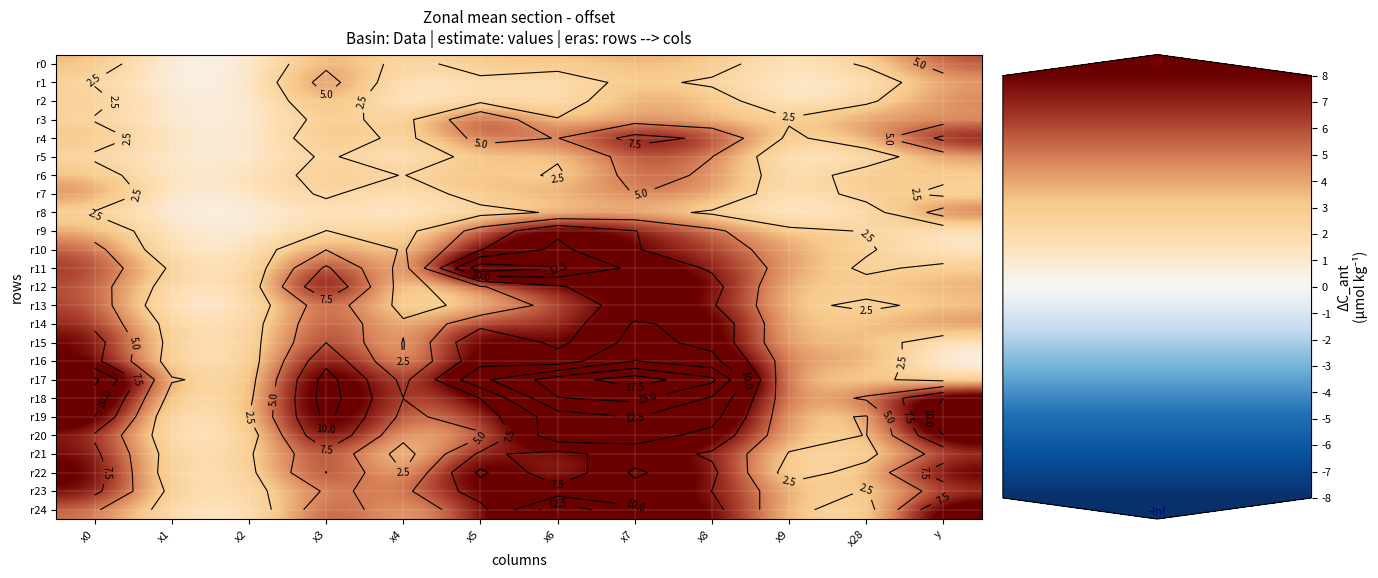

What is the difference between the r11 values at x4 and x8?

5.6